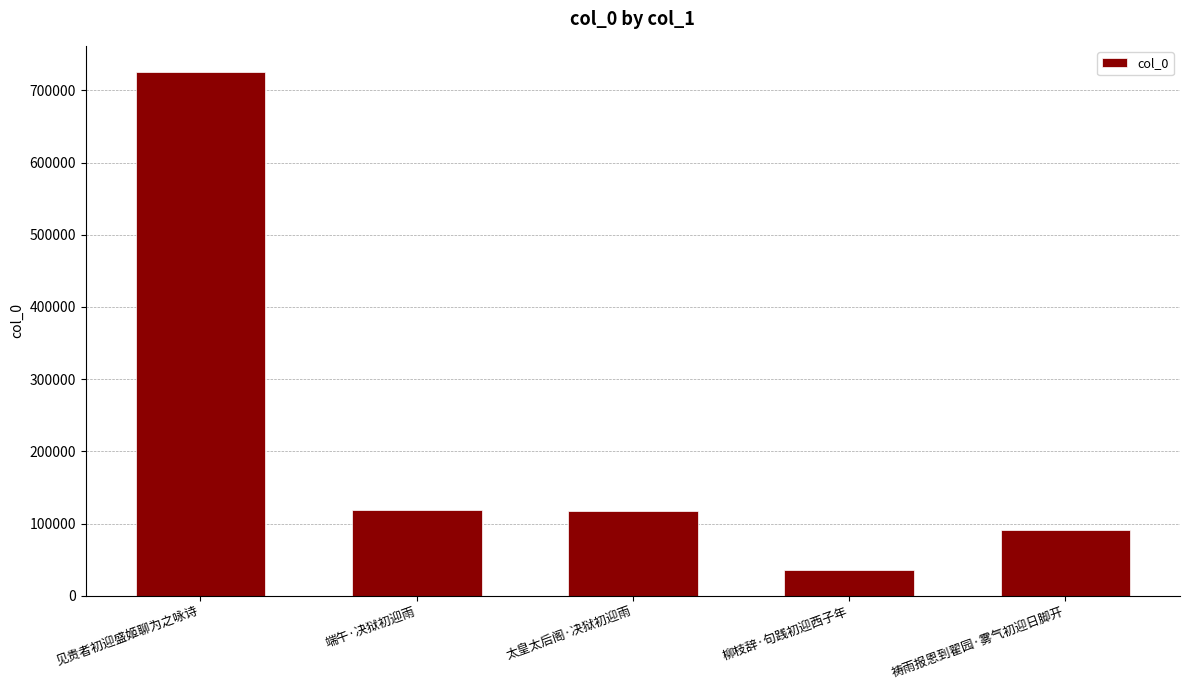

At which category does the chart reach its peak across all series?

见贵者初迎盛姬聊为之咏诗